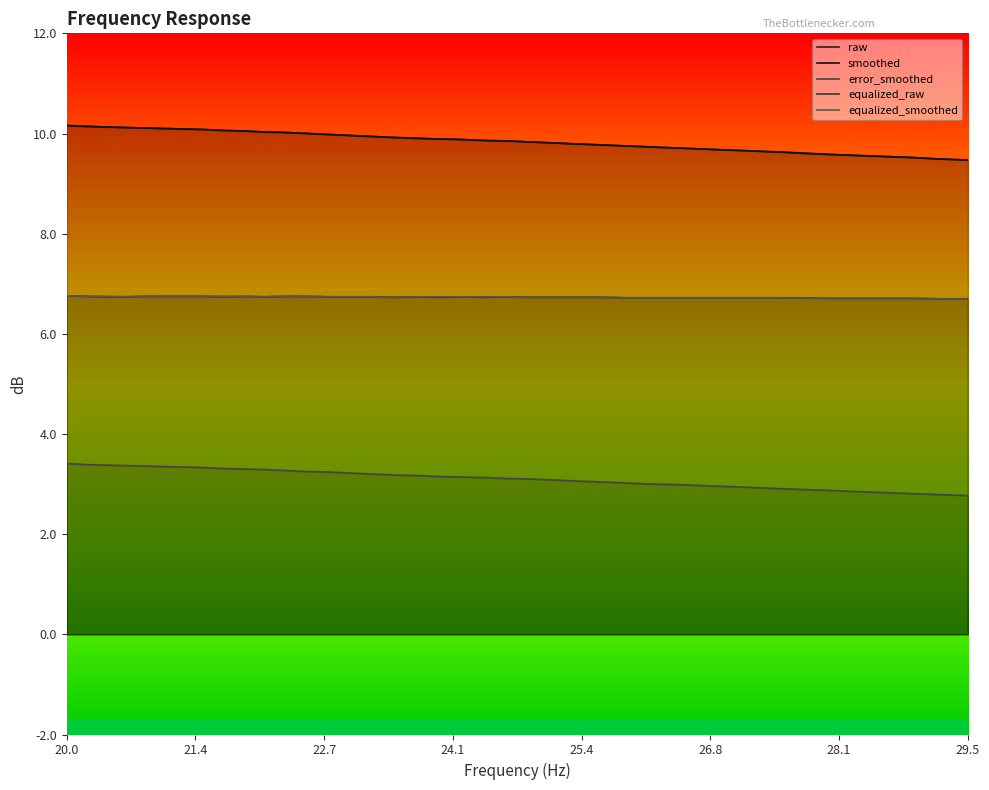

True or false: equalized_raw and error_smoothed cross at least once.

False